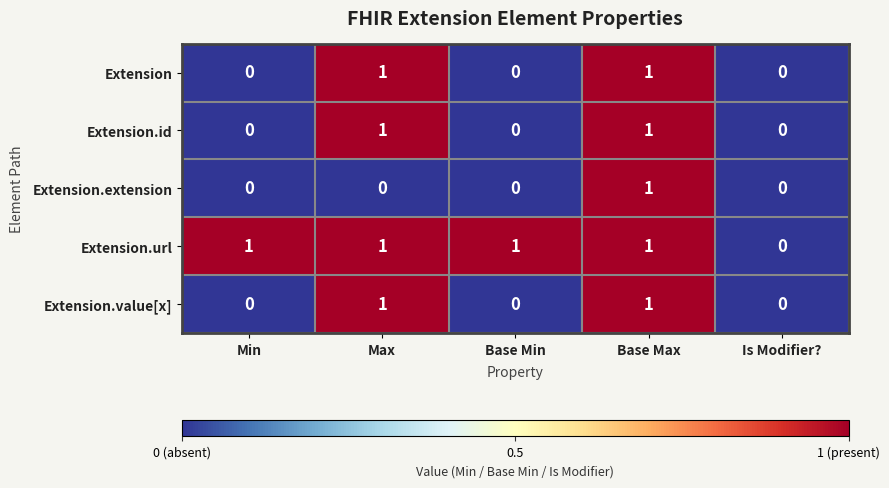

What is the total value across all series at Max?

4